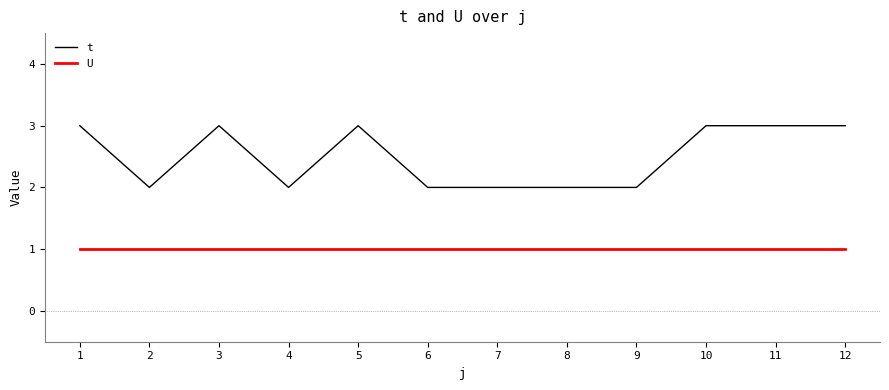

True or false: t and U intersect in this chart.

False